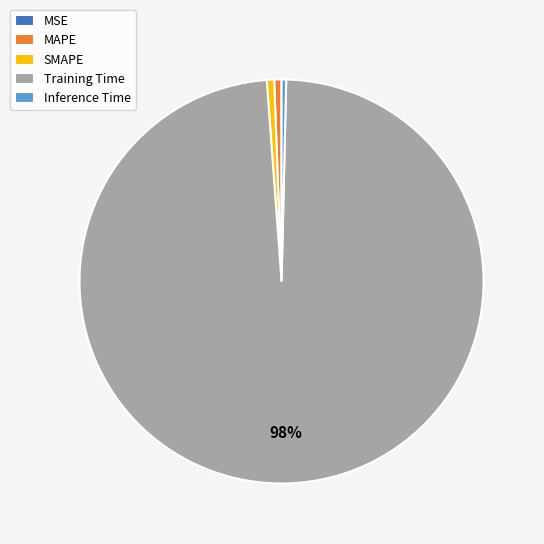

Is there any slice that represents more than half of the pie?

Yes